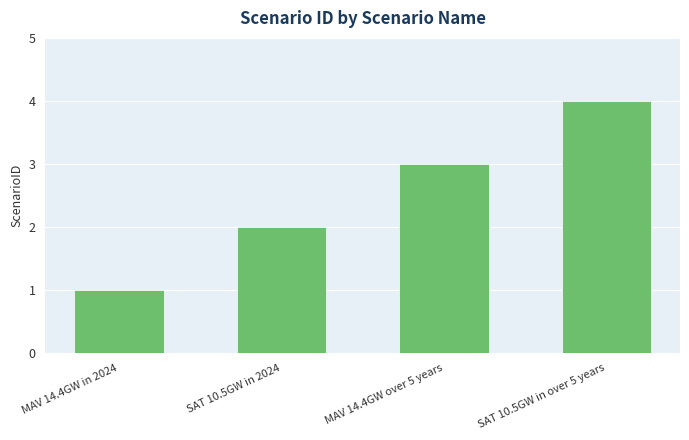

The value at SAT 10.5GW in 2024 is 3. True or false?

False